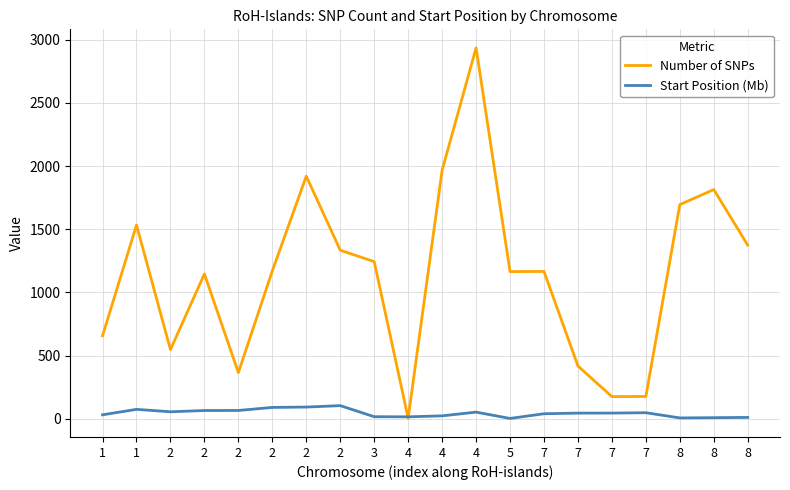

At which category is the sum across all series the highest?

4